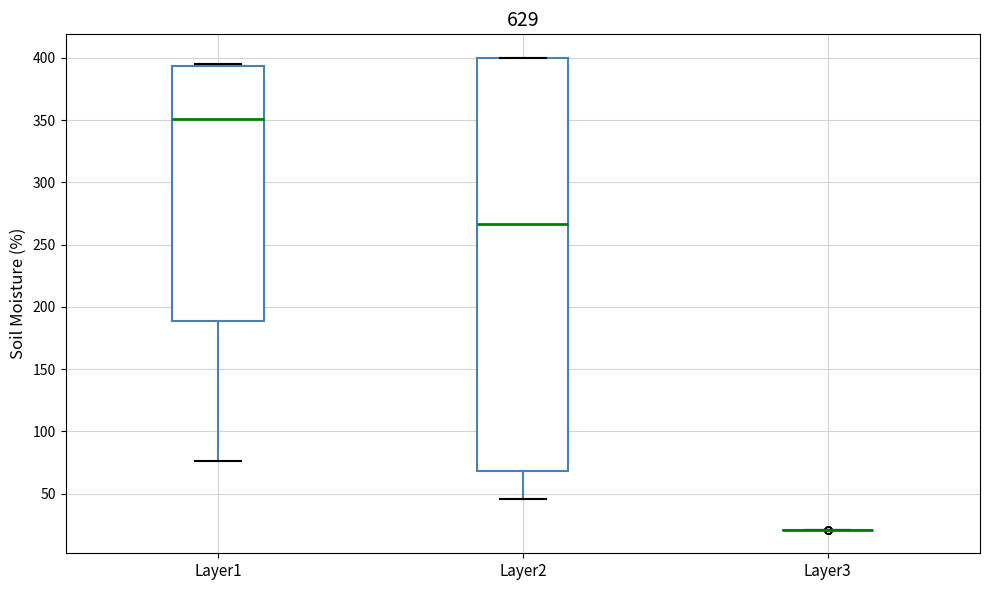

Reading left to right, read every box against the y-axis: the position of its median line, the range the box covers, and the ends of its whiskers. The values are not printed on the chart, so give them approximately, as read against the axis.

Layer1: median 350, box 190 to 395, whiskers 75 to 395
Layer2: median 265, box 70 to 400, whiskers 45 to 400
Layer3: box collapsed to a line at 20, whiskers 20 to 20